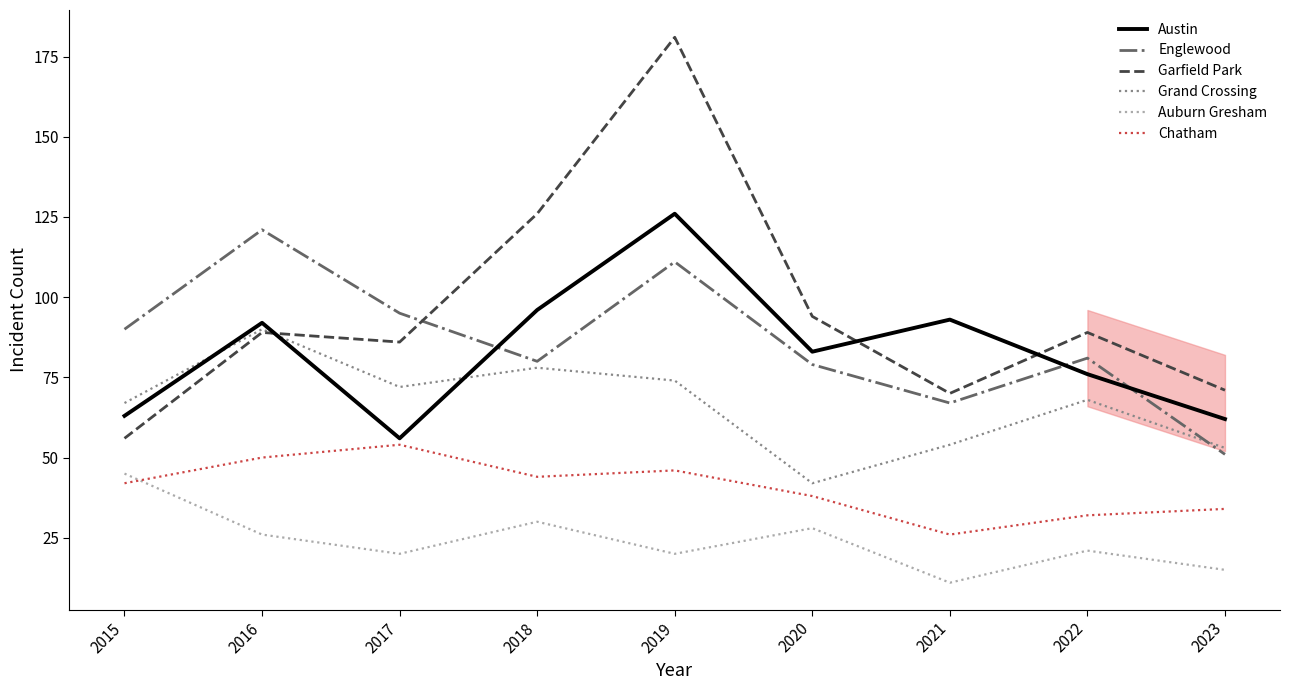

Which series has the largest total across all categories?

Garfield Park